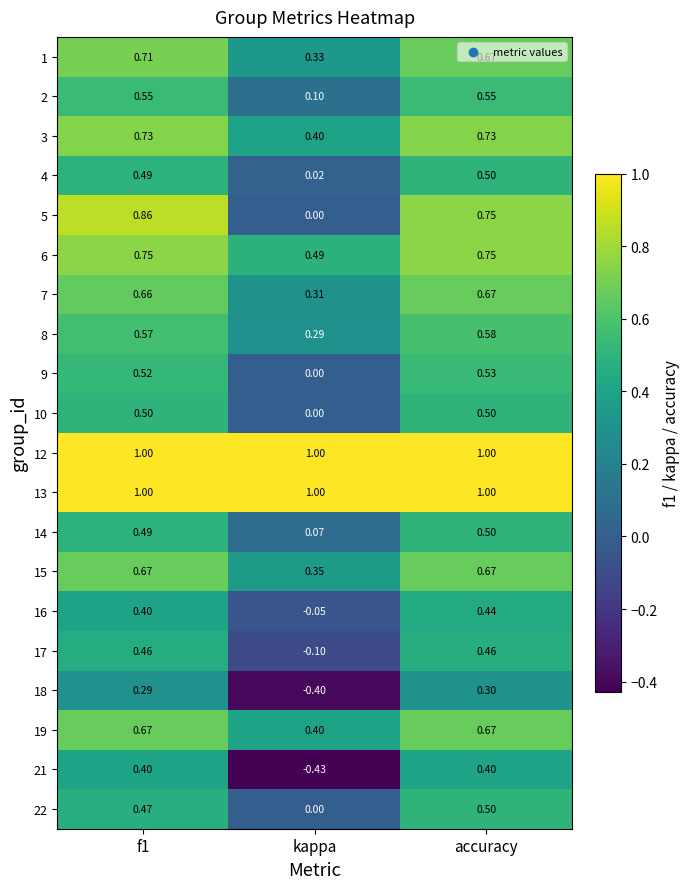

At which label is 14 closest to 0?

kappa